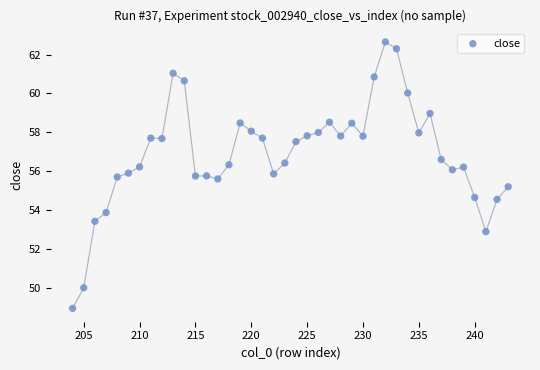

What is the range of Y values (max minus min)?

13.7